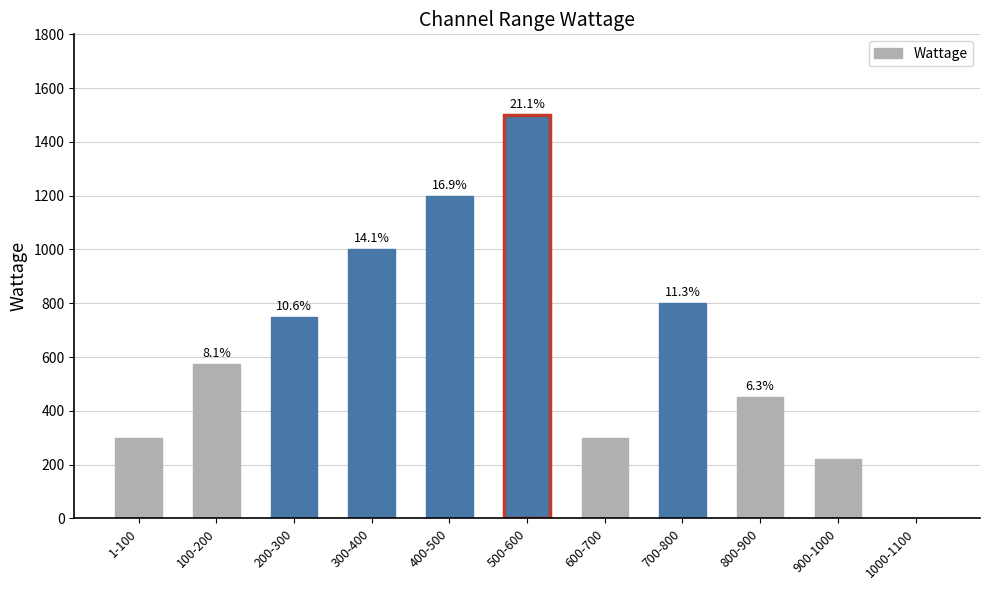

True or false: the data shows 220 at 900-1000.

True